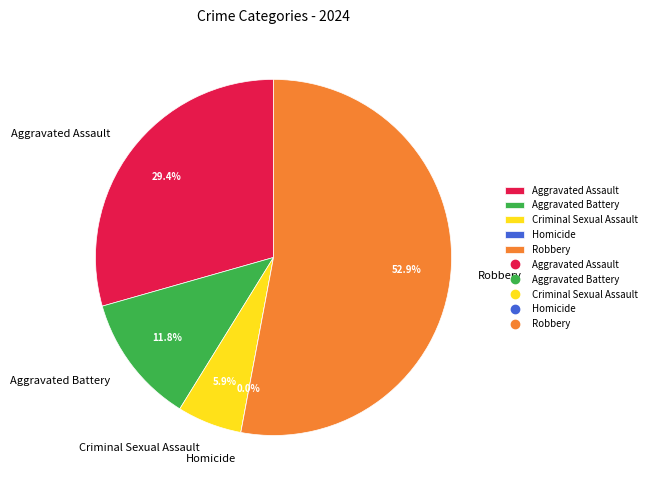

To the nearest percent, what percentage of the pie is Robbery?

53%